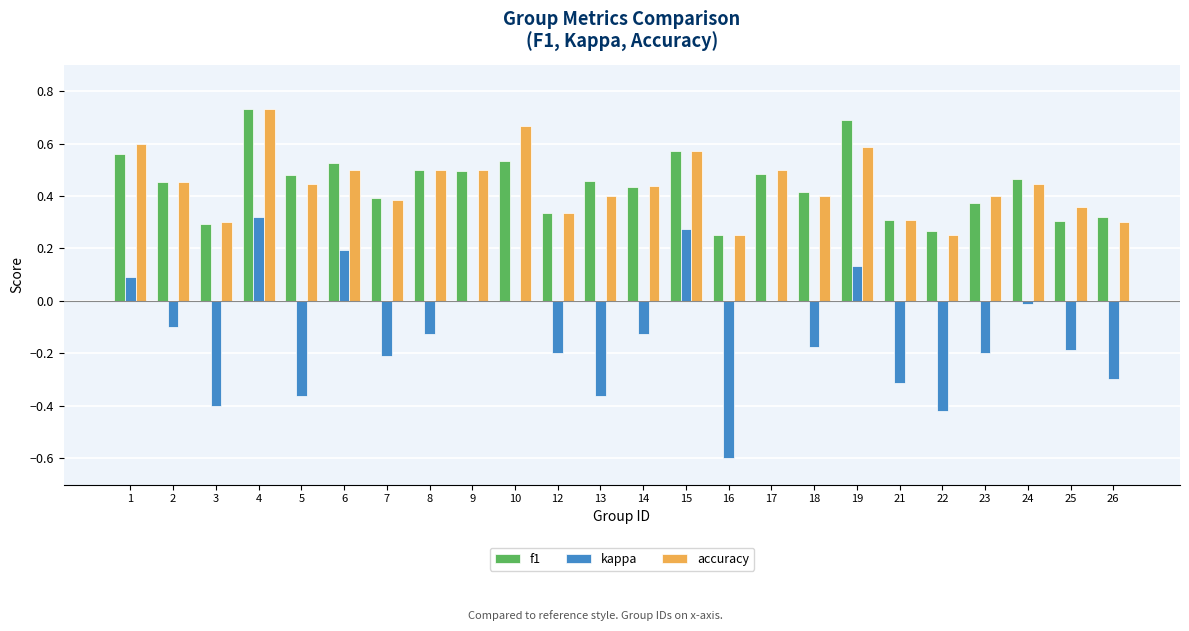

Between 3 and 17, which series saw the biggest shift?

kappa